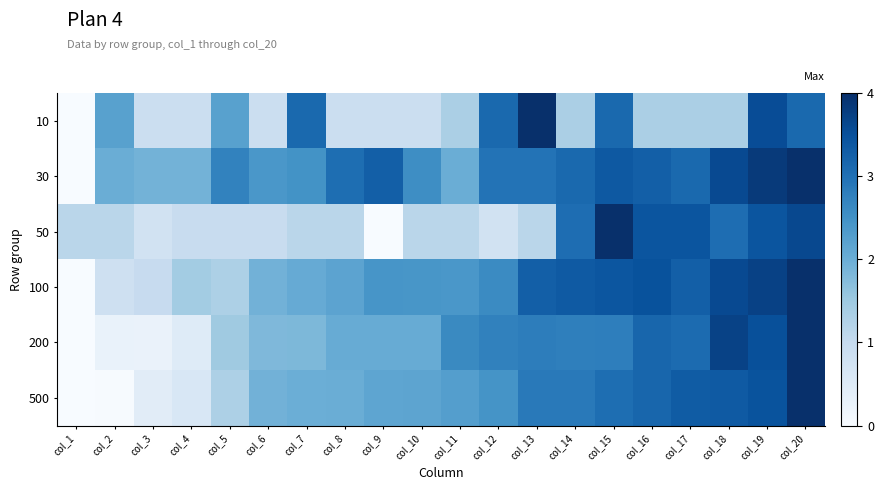

What is the maximum value shown in the chart?

1.0